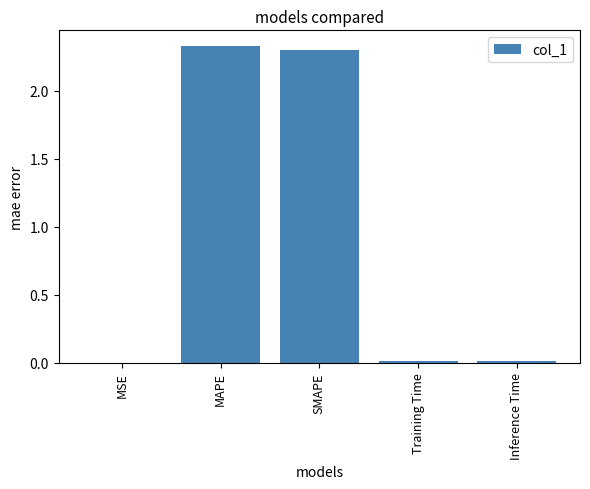

Which has a higher value, MAPE or MSE?

MAPE